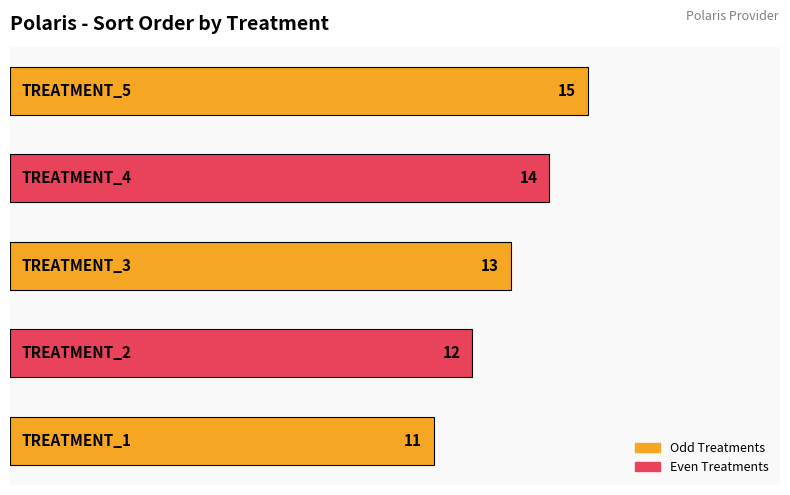

What is the sum of all values?

65